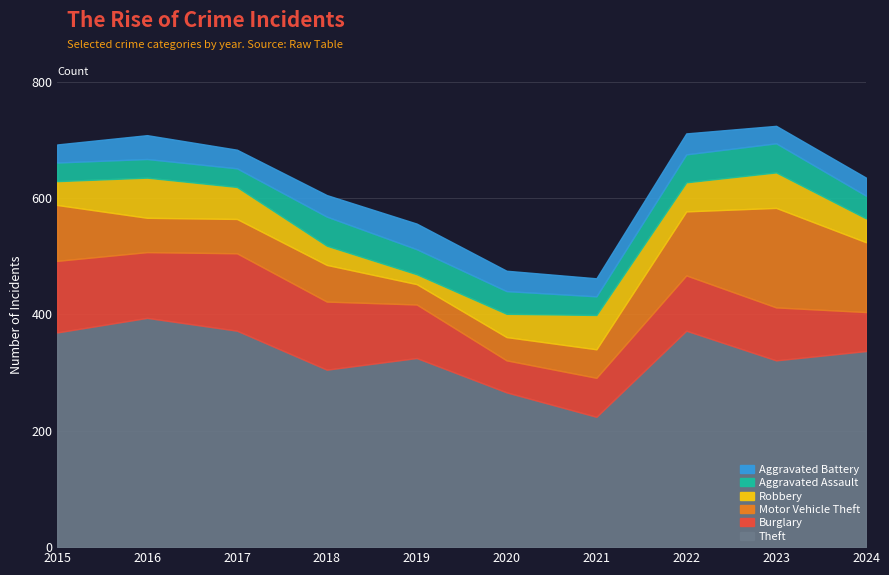

Which label corresponds to the smallest value in the chart?

2019